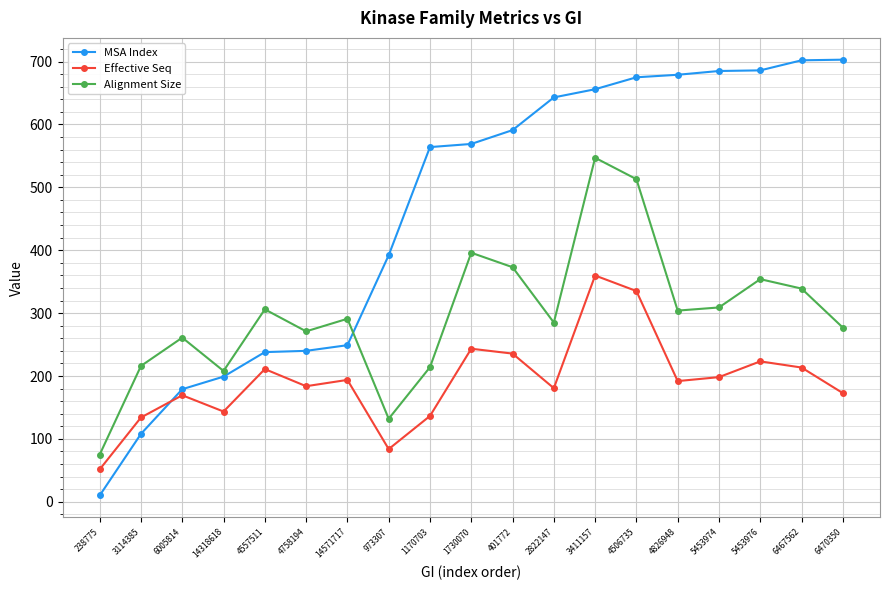

At how many categories does at least one series exceed 204?

18